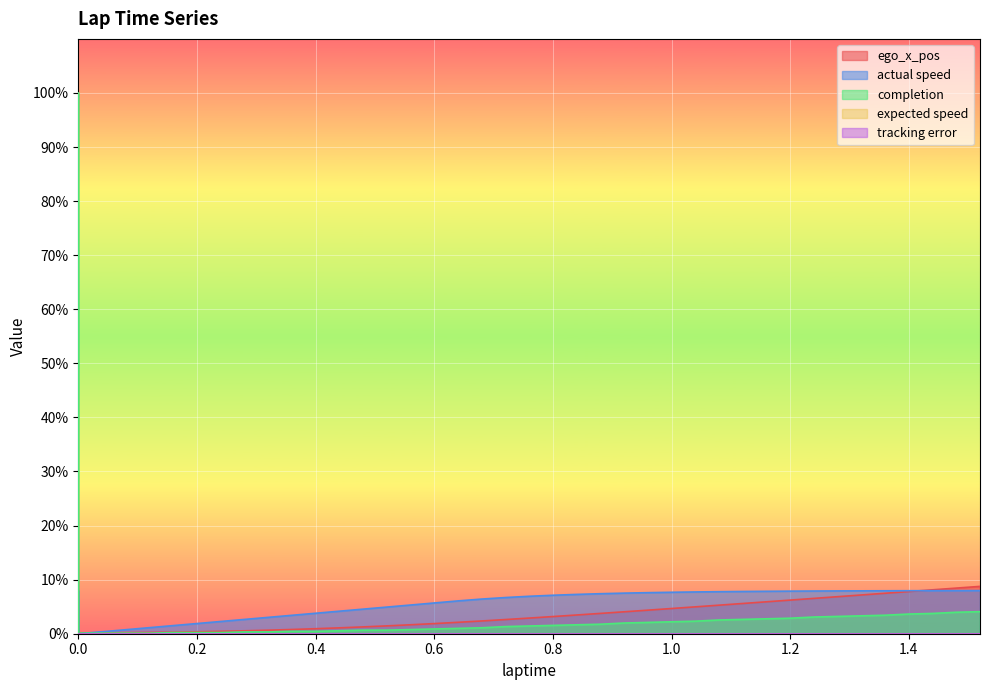

Where is ego_x_pos nearest to the value 4?

0.92